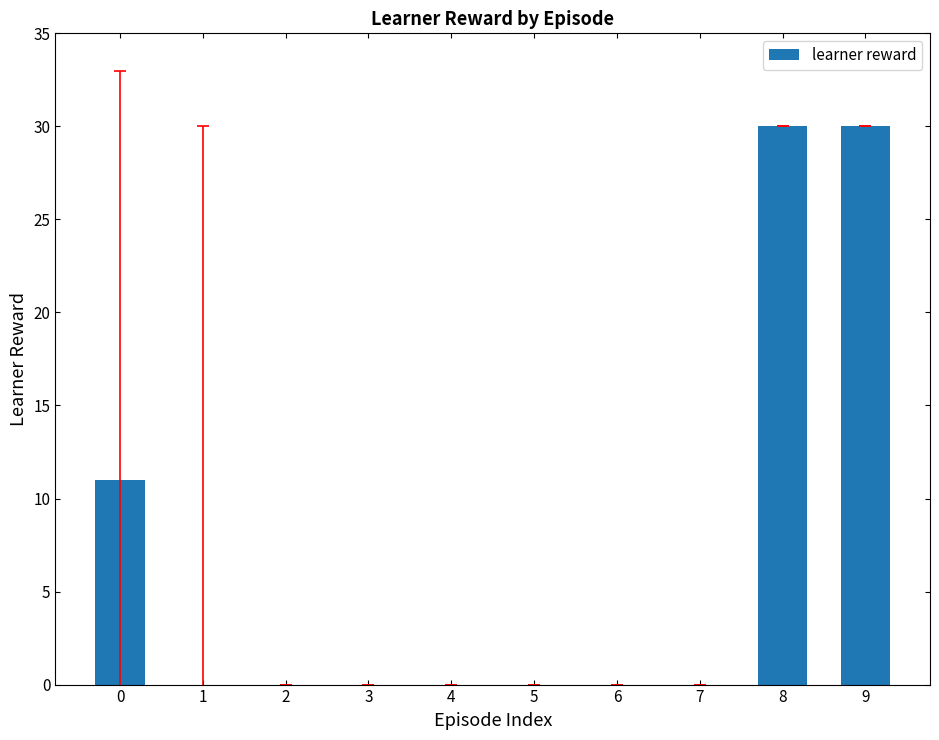

The chart shows a value of 30 at 9. True or false?

True